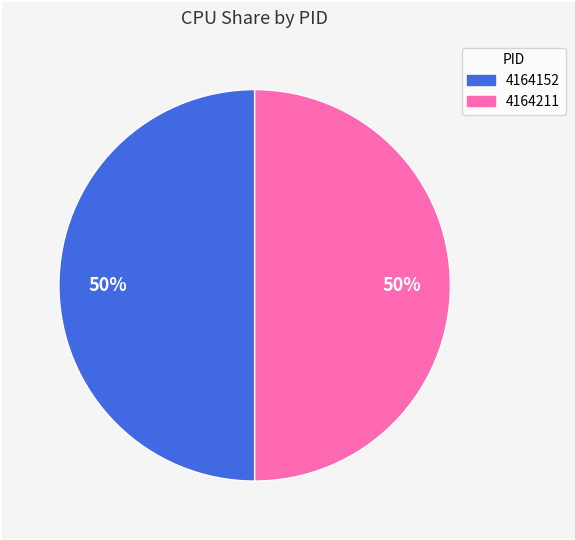

To the nearest percent, what is the average slice percentage?

50%